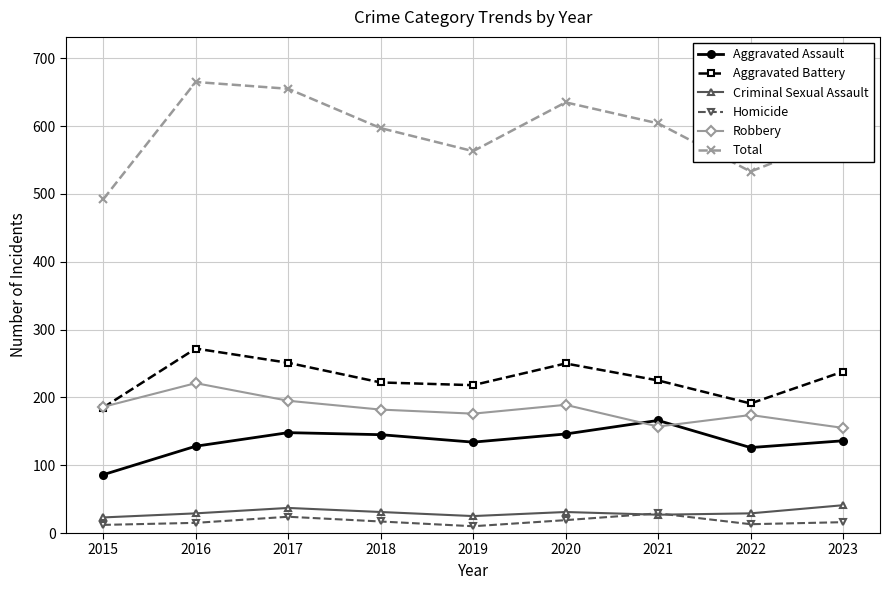

How many series are shown in this chart?

6